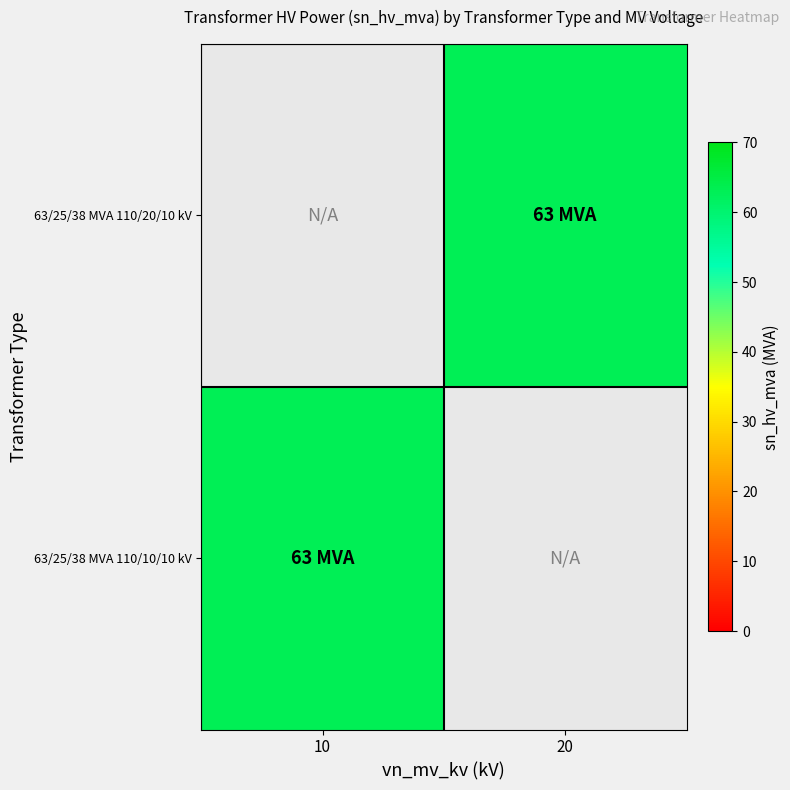

Is it true that 63/25/38 MVA 110/20/10 kV equals 63.0 at 20?

True